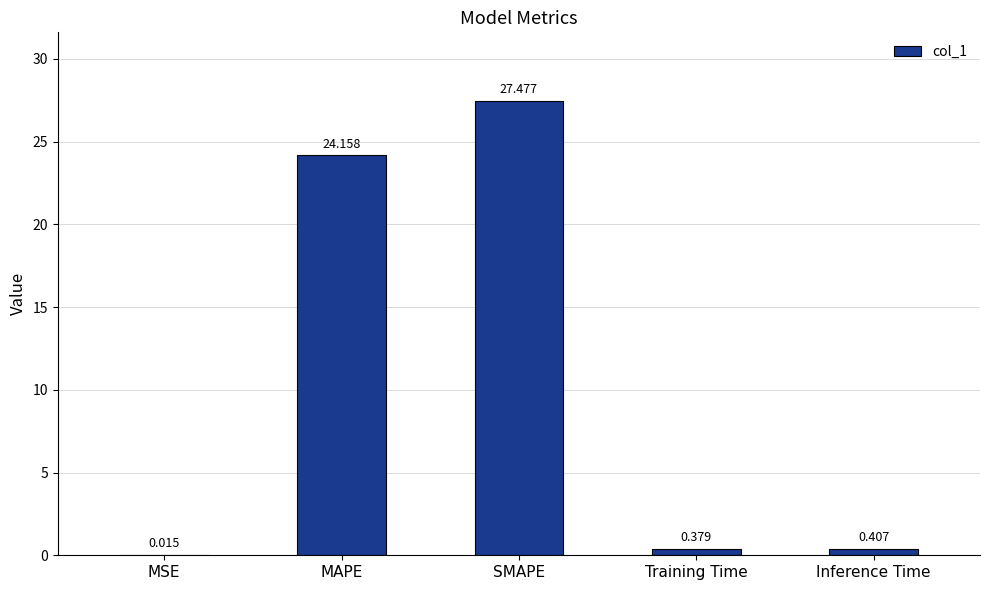

Which has a higher value, MSE or Inference Time?

Inference Time